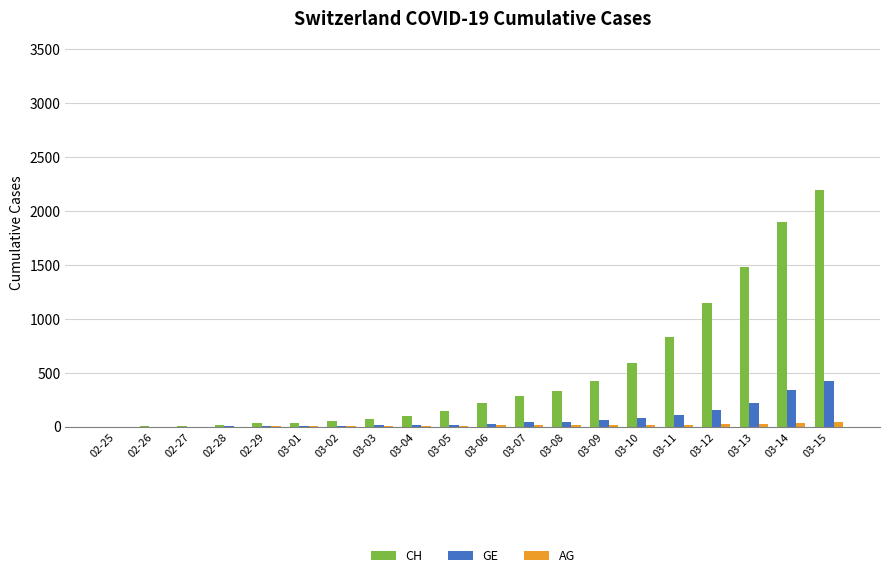

Is the value of CH at 03-14 greater than the value of AG at 02-26?

Yes